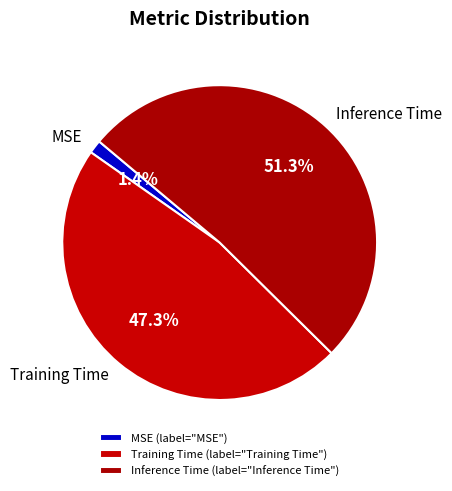

Is it true that MSE is 11% of the pie?

False